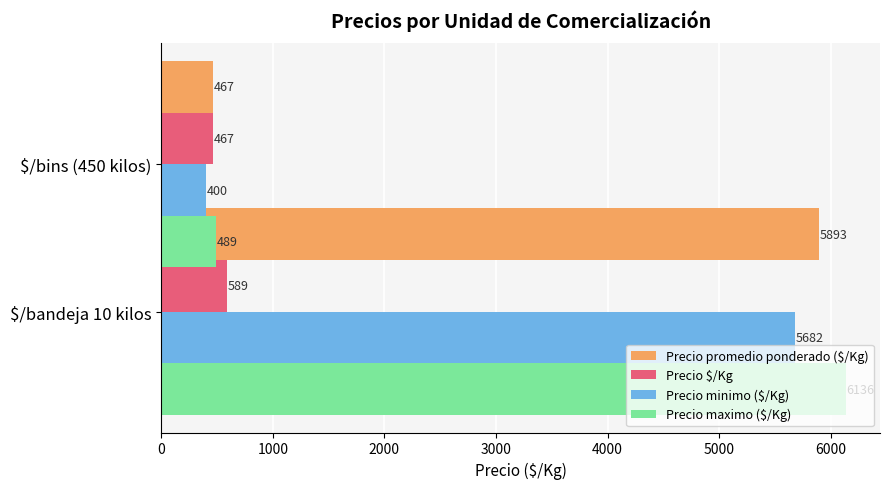

What is the average value of the Precio $/Kg series?

528